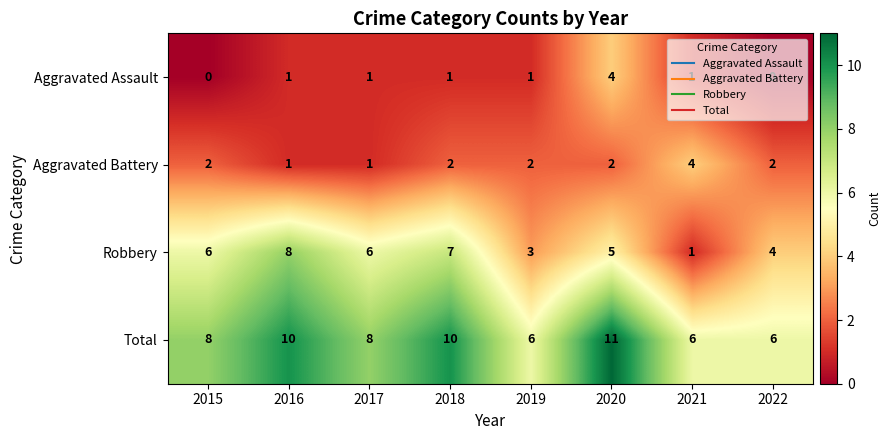

How many Robbery values are between 4 and 7?

5